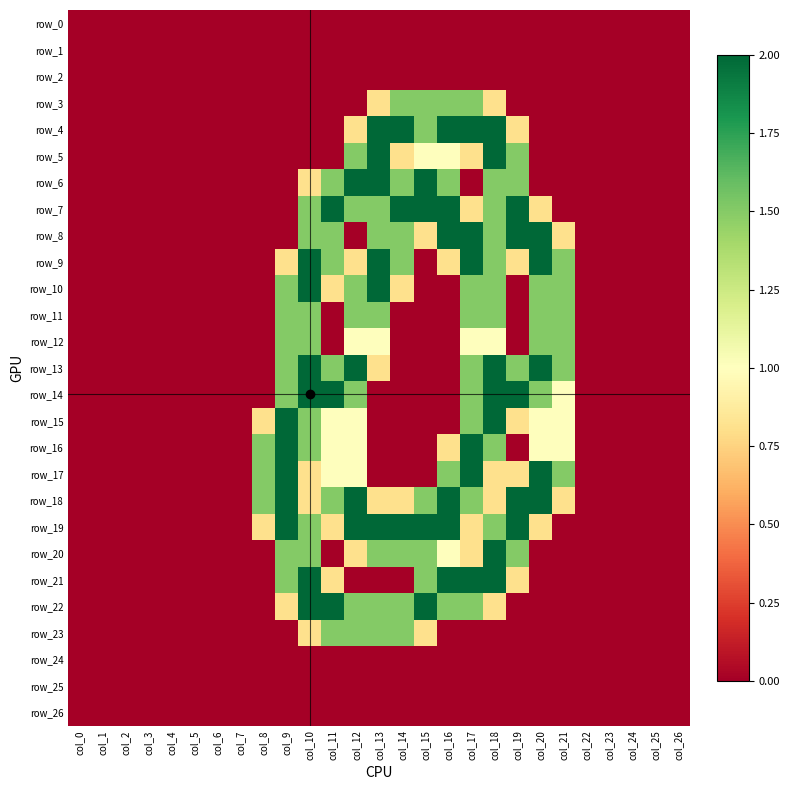

The row_26 series shows 0.0 at col_7. True or false?

True